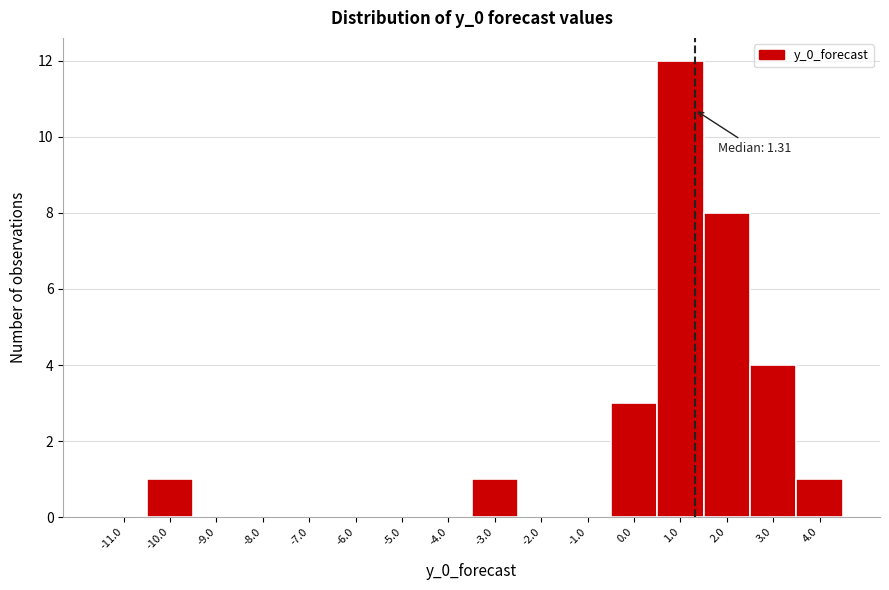

Over which range of the x-axis is the bar tallest?

0.5 to 1.5